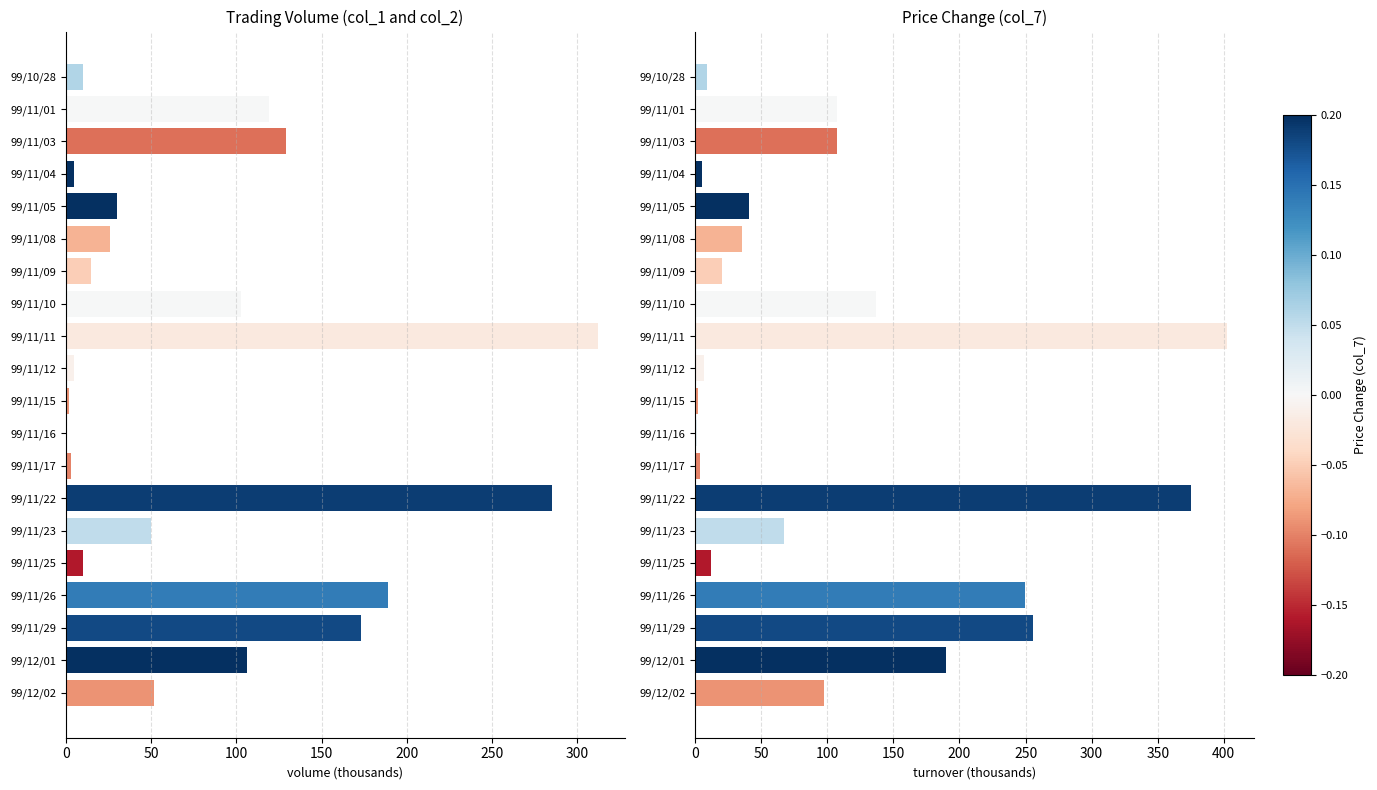

Which series has the largest total across all categories?

col_2